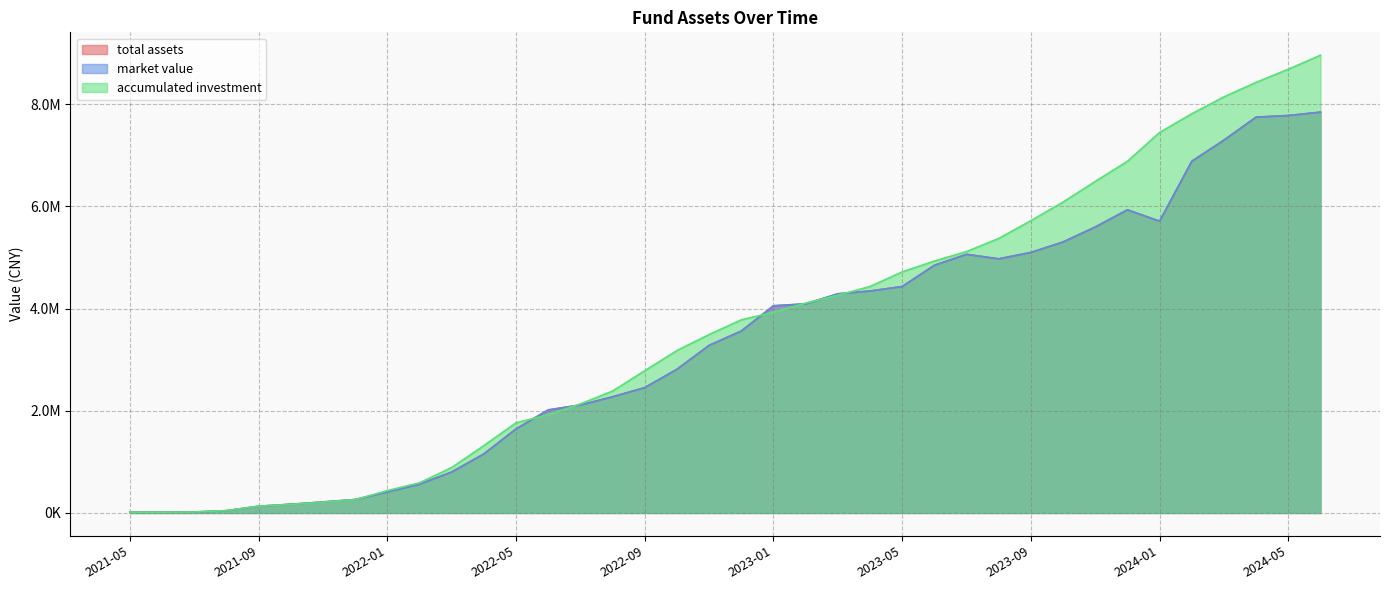

At which category is the sum across all series the highest?

2024-06